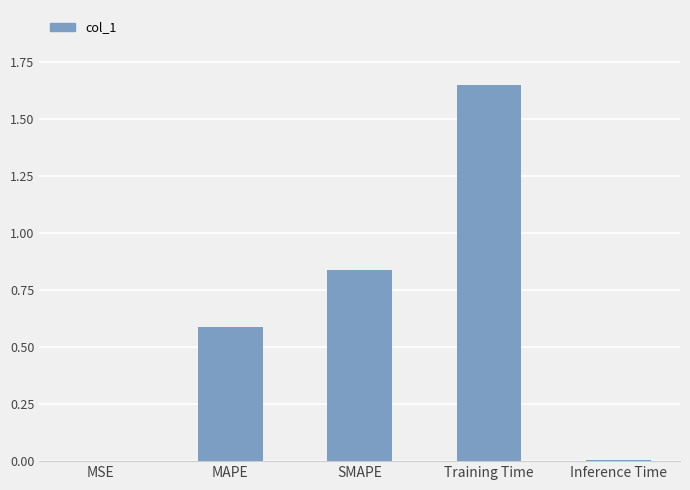

The value at Training Time is 2.8. True or false?

False